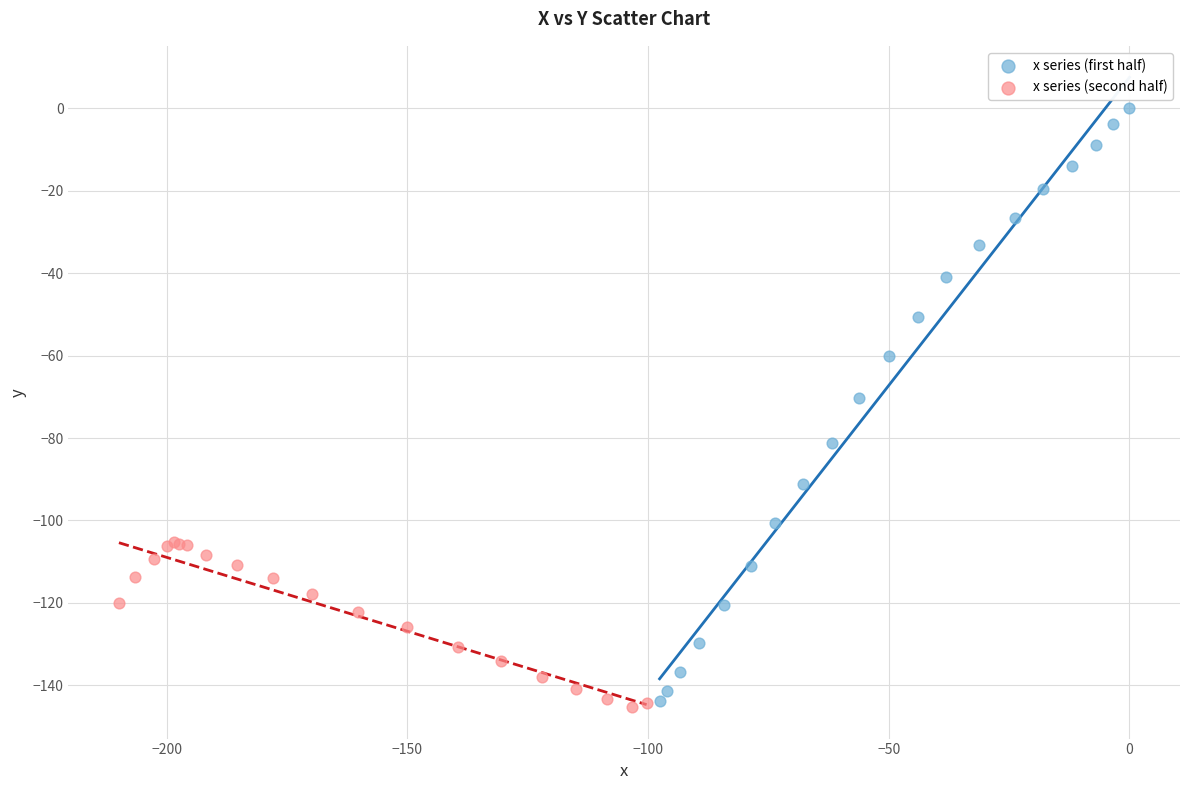

Which series has the widest spread of Y values?

x series (first half)